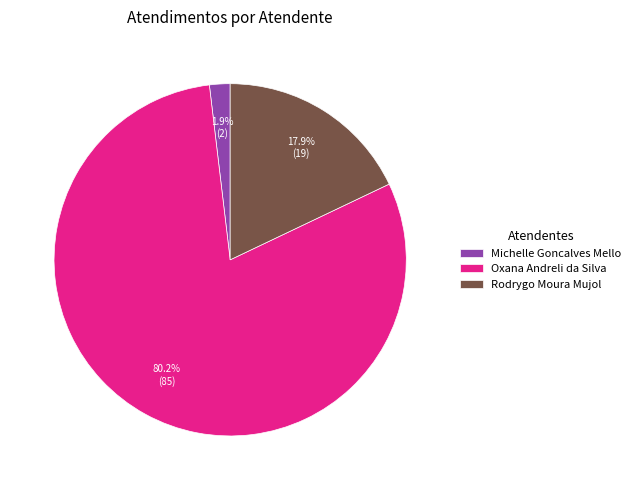

How many slices are in this pie chart?

3